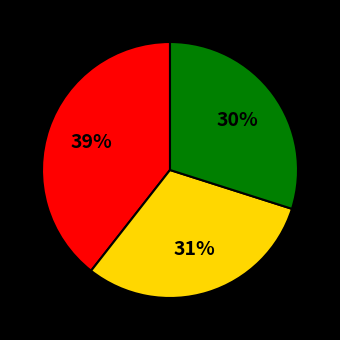

To the nearest percent, what is the average slice percentage?

33%